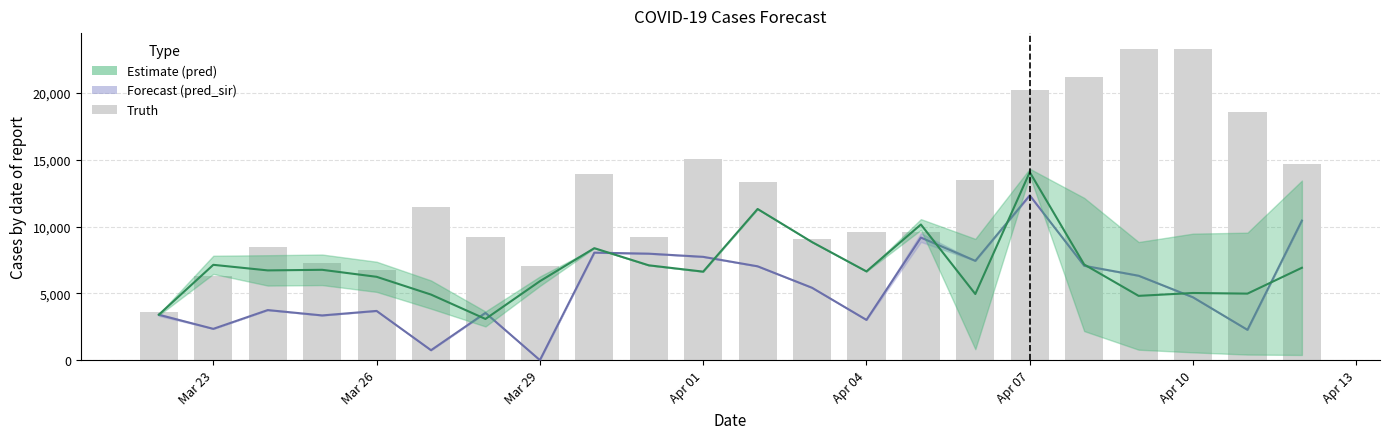

Is it true that the value at Apr 04 is 9554?

True